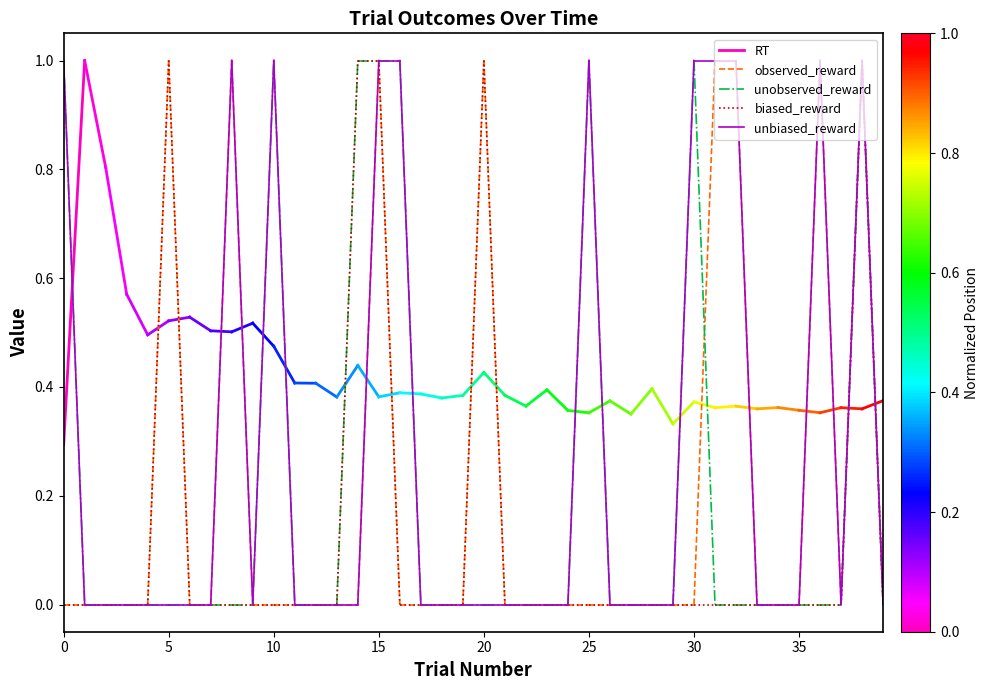

At 0, list the series in order from smallest to largest.

observed_reward, biased_reward, RT, unobserved_reward, unbiased_reward